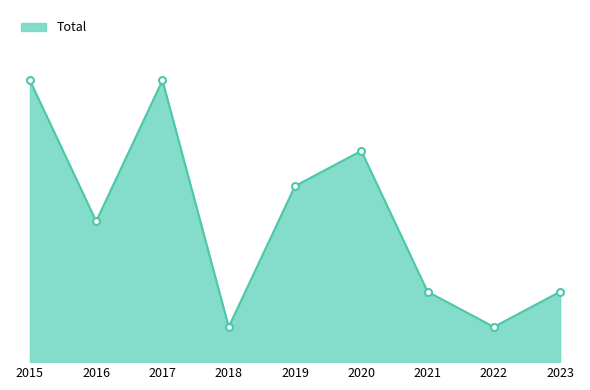

What is the ratio of the value at 2018 to the value at 2022?

1.0